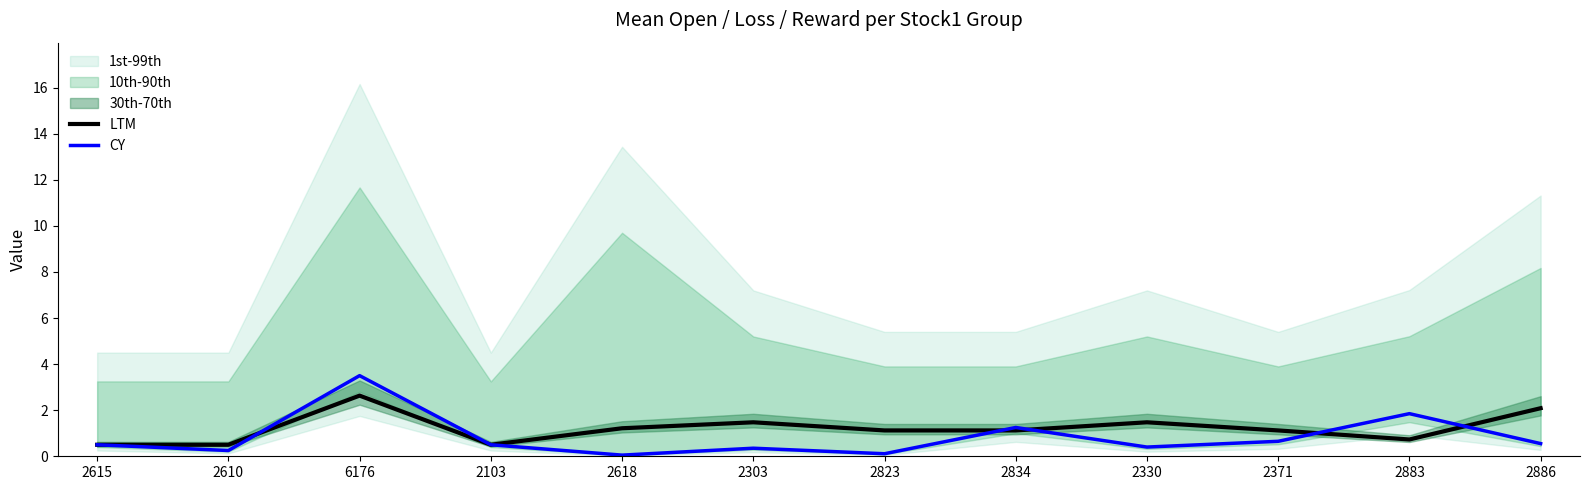

The CY series shows 0.6 at 2886. True or false?

True